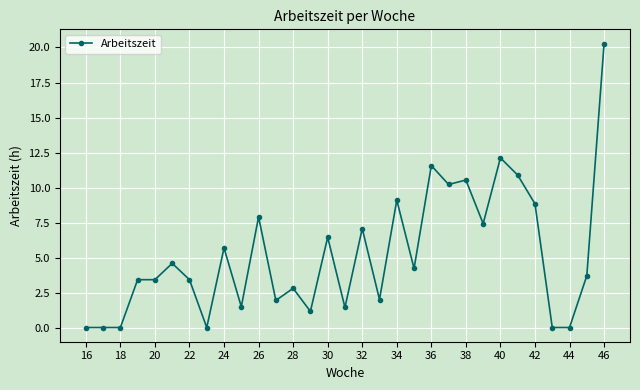

What is the maximum value shown in the chart?

20.3